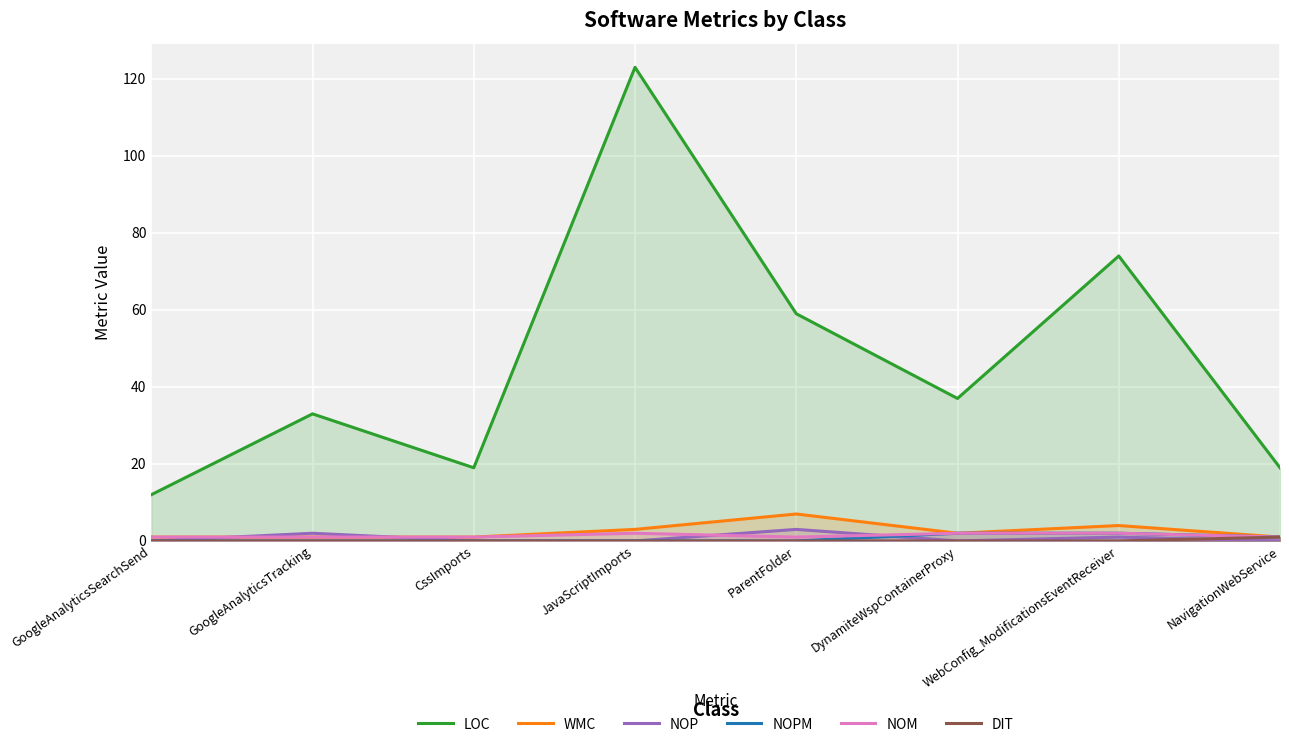

True or false: DIT has more than 2 points higher than both neighbors.

False